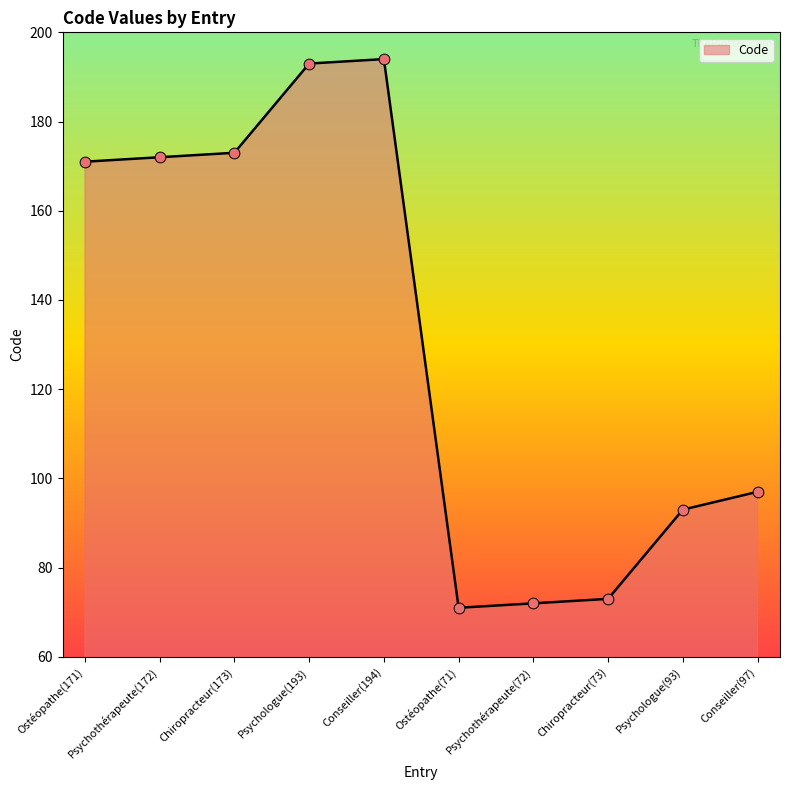

Approximately how many times larger is the value at Conseiller(97) compared to Ostéopathe(71)?

1.4